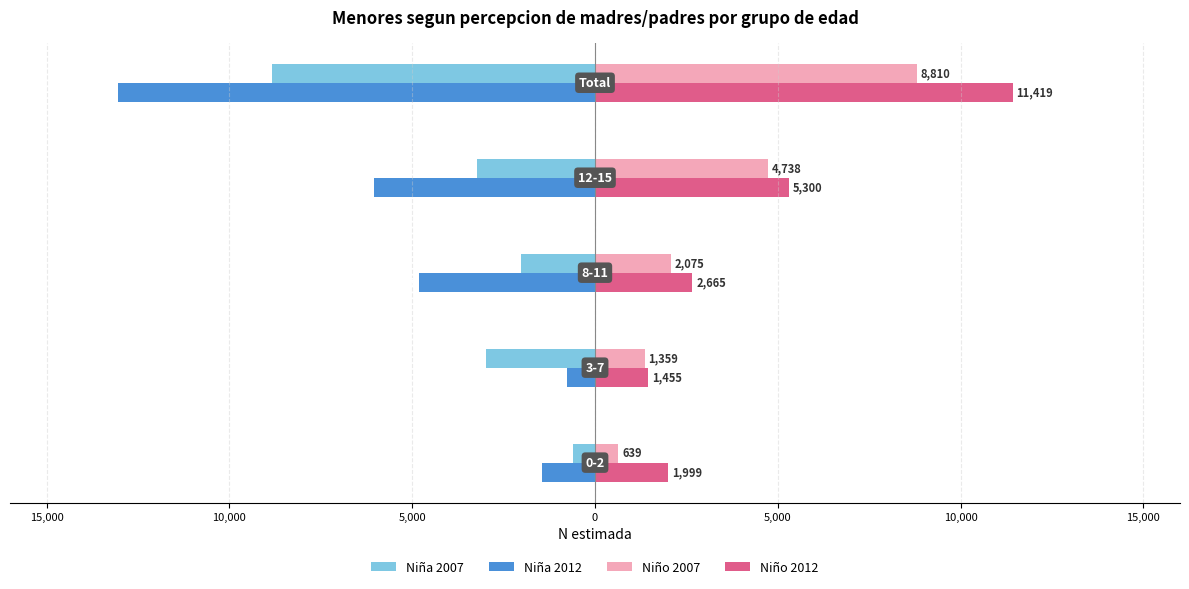

What is the highest value of the Niña 2007 series?

-598